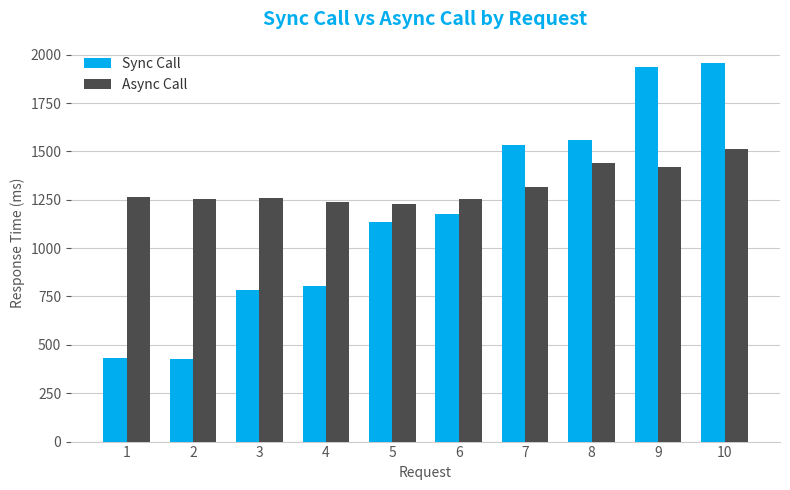

The Sync Call series shows 735 at 7. True or false?

False